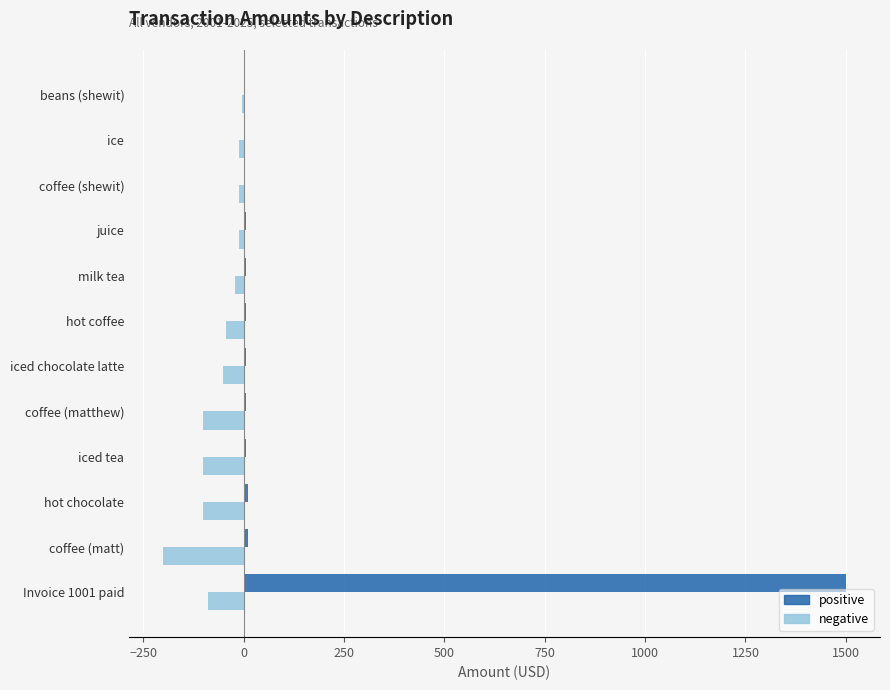

Which series has the largest total across all categories?

positive